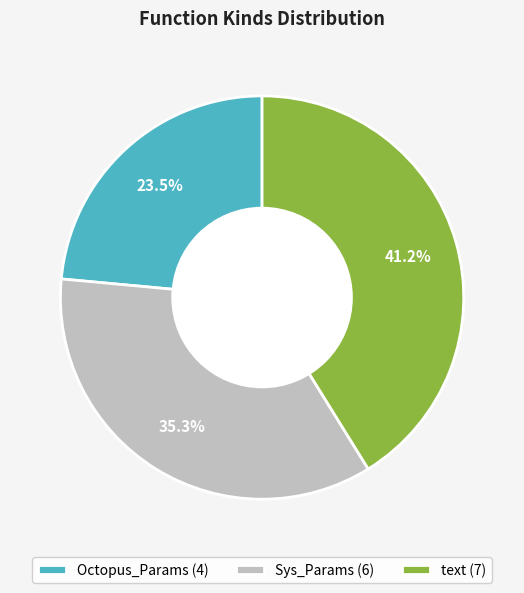

What is the total percentage of Sys_Params (6) and text (7)?

76.5%